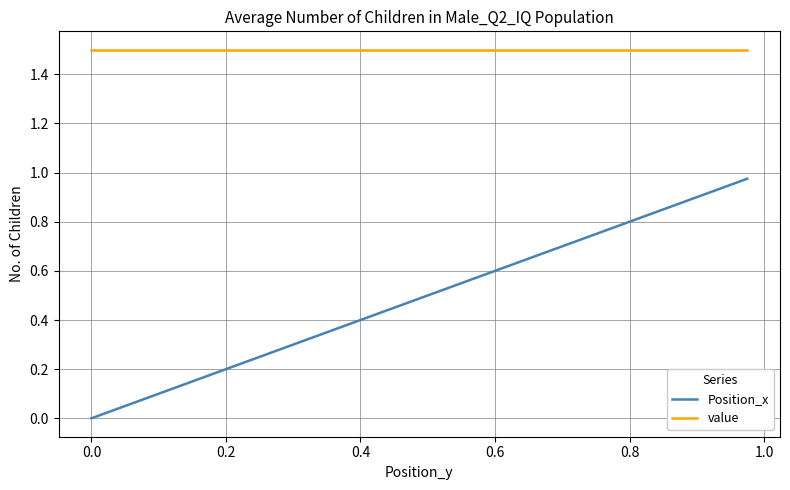

Which series has the largest total across all categories?

value